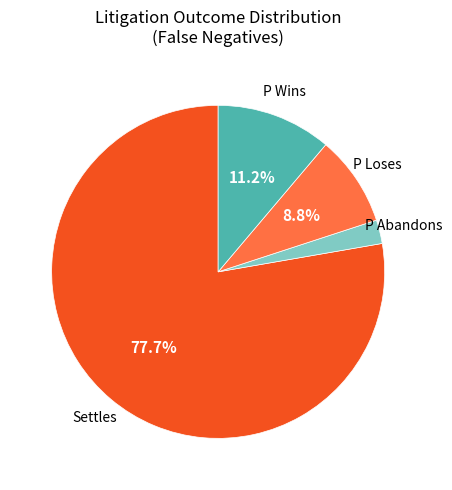

Is there a majority slice in this chart?

Yes